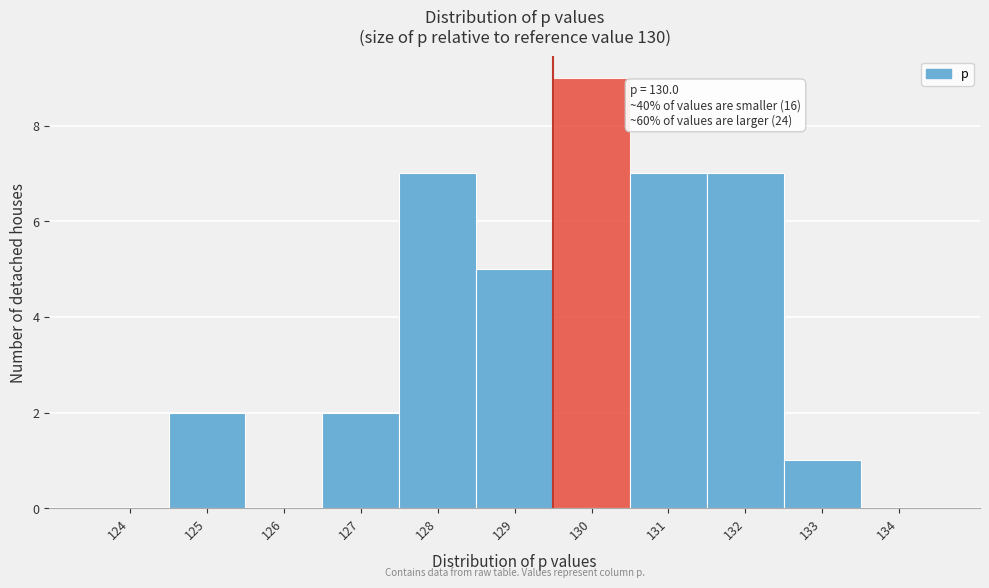

Reading right to left, list all the values displayed in this chart.

134=0	133=1	132=7	131=7	130=9	129=5	128=7	127=2	126=0	125=2	124=0